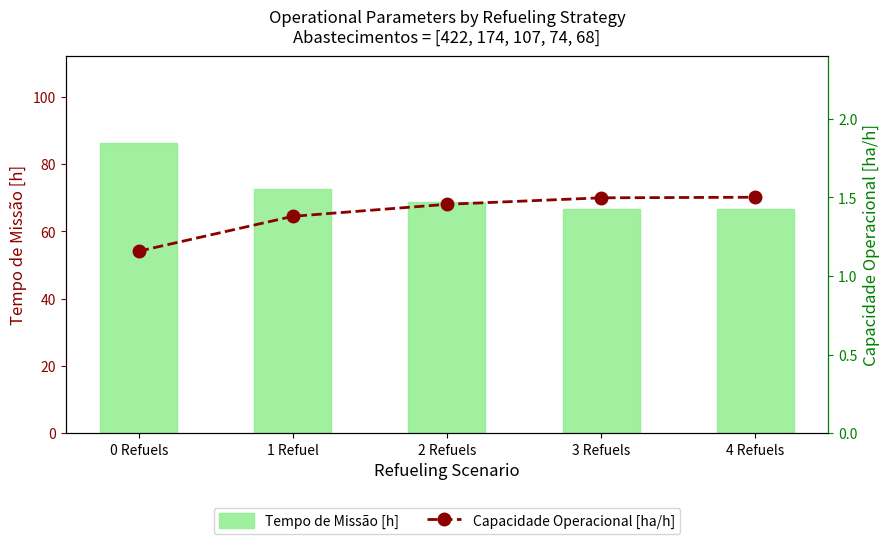

Where is Tempo de Missão [h] nearest to the value 76?

1 Refuel